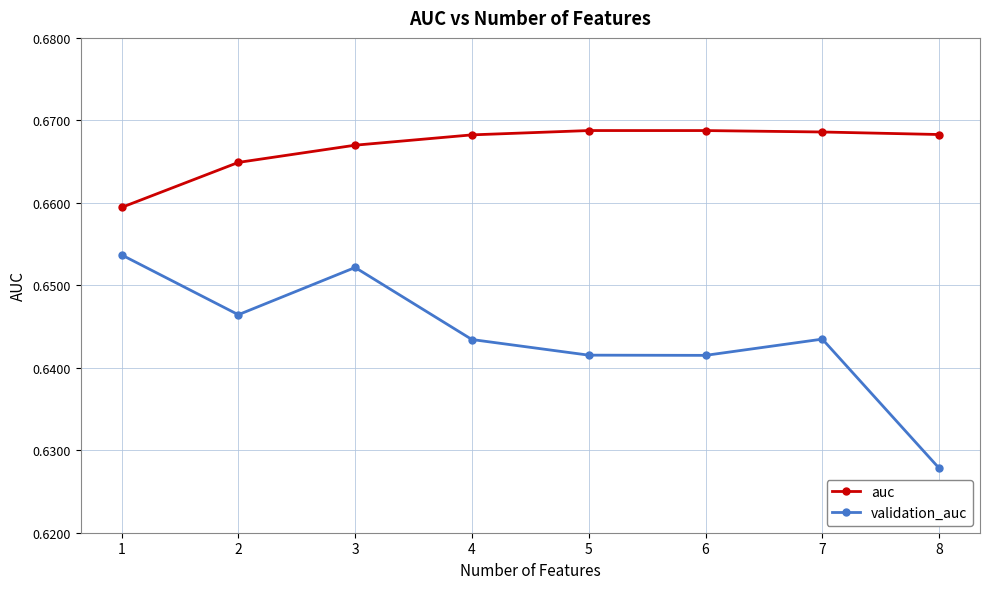

Rank the series at 4 from lowest to highest value.

validation_auc, auc